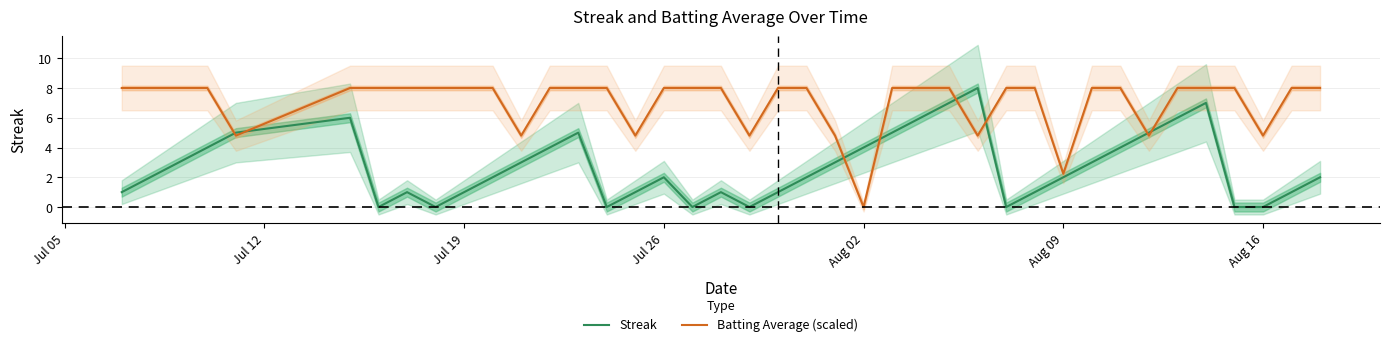

How many lines are shown in the chart?

2